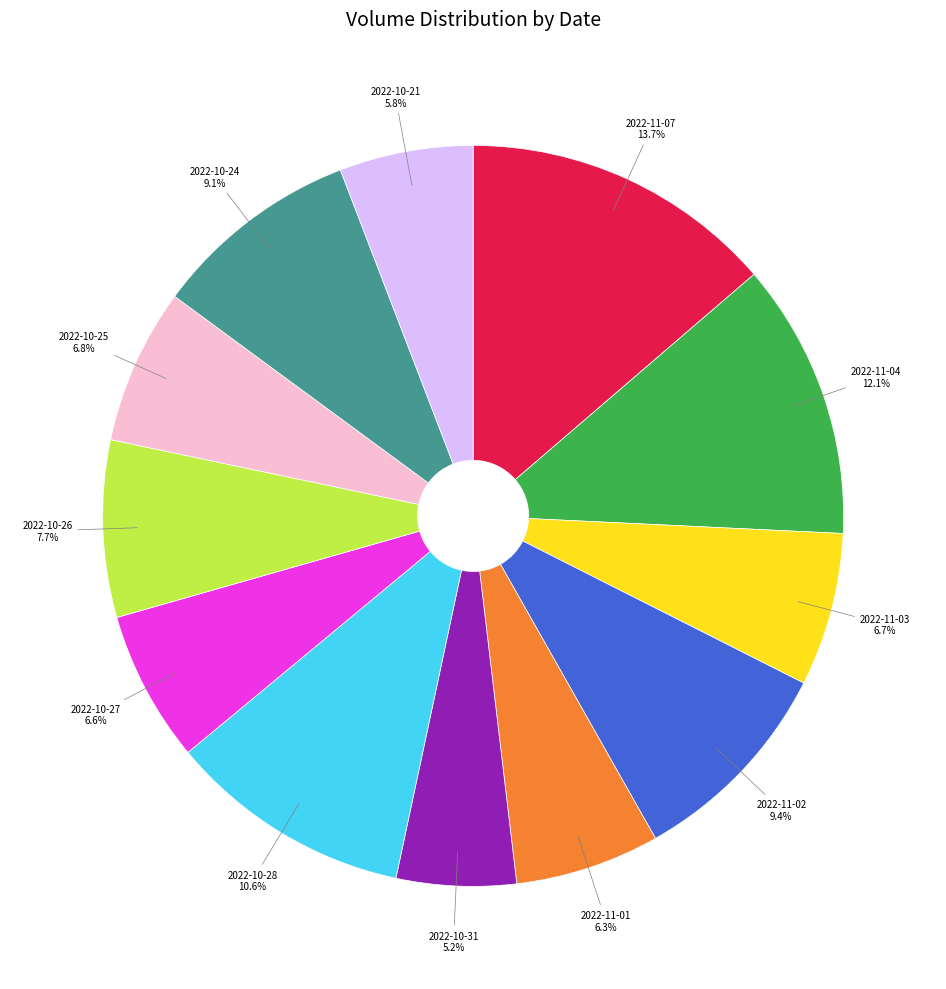

To the nearest percent, what is the difference between the largest and smallest slice percentages?

8%